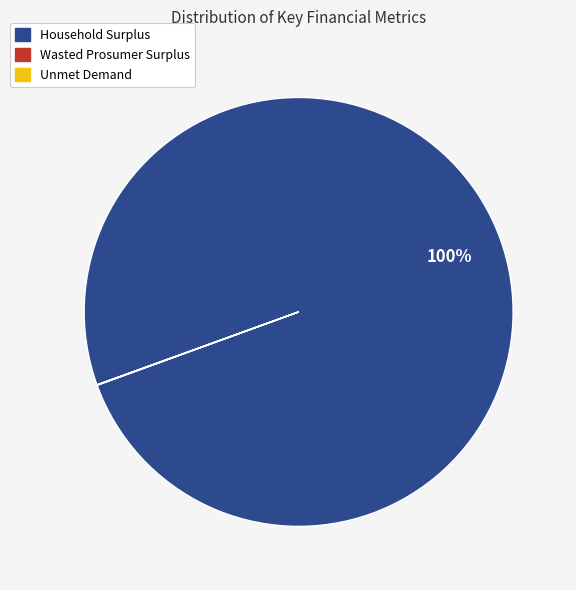

Does Household Surplus account for over 50% of the chart?

Yes